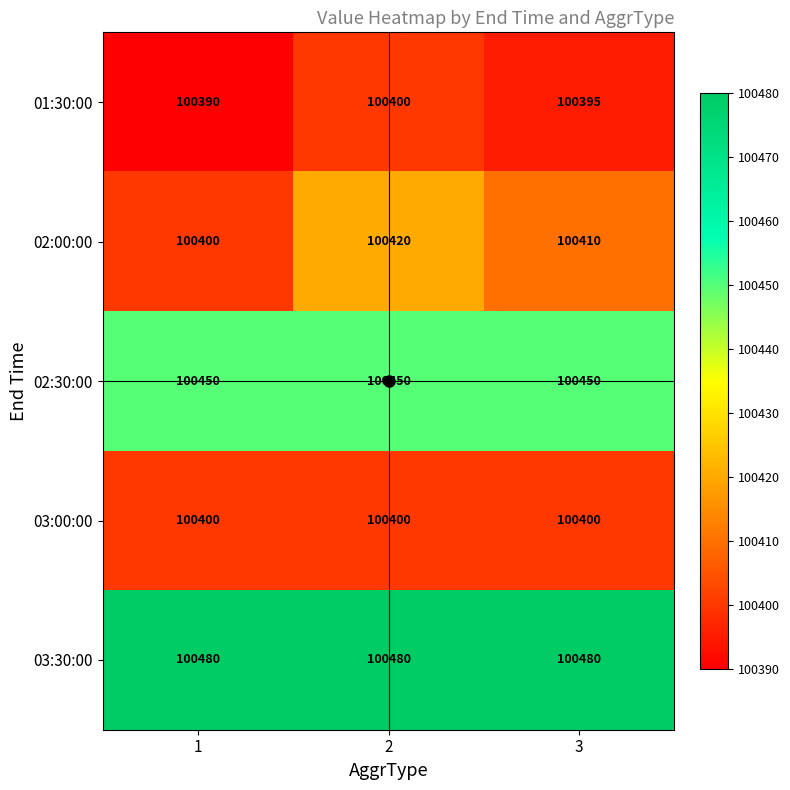

What is the smallest value displayed?

100390